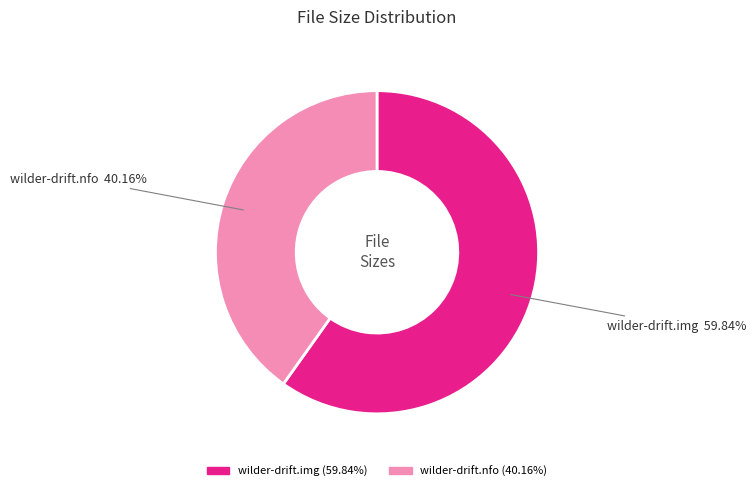

To the nearest percent, what is the average slice percentage?

50%